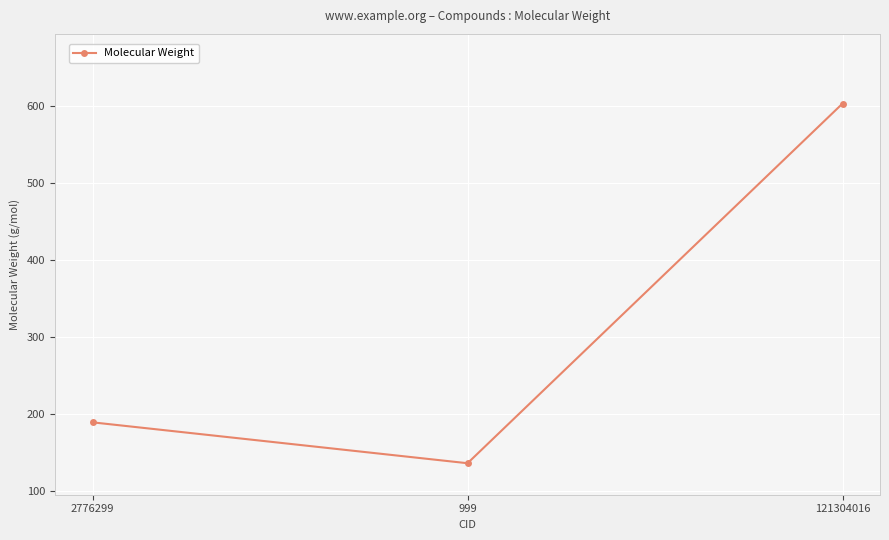

The value at 121304016 is 602.6. True or false?

True